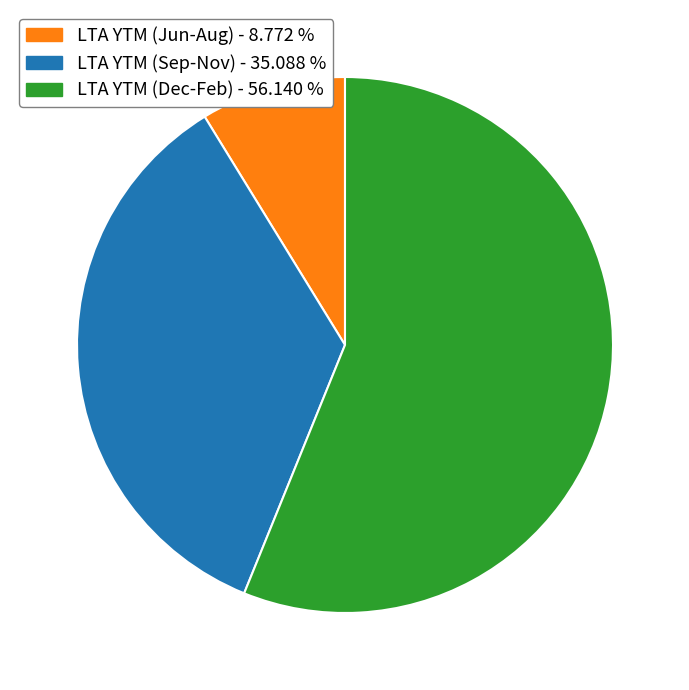

Is there a majority slice in this chart?

Yes